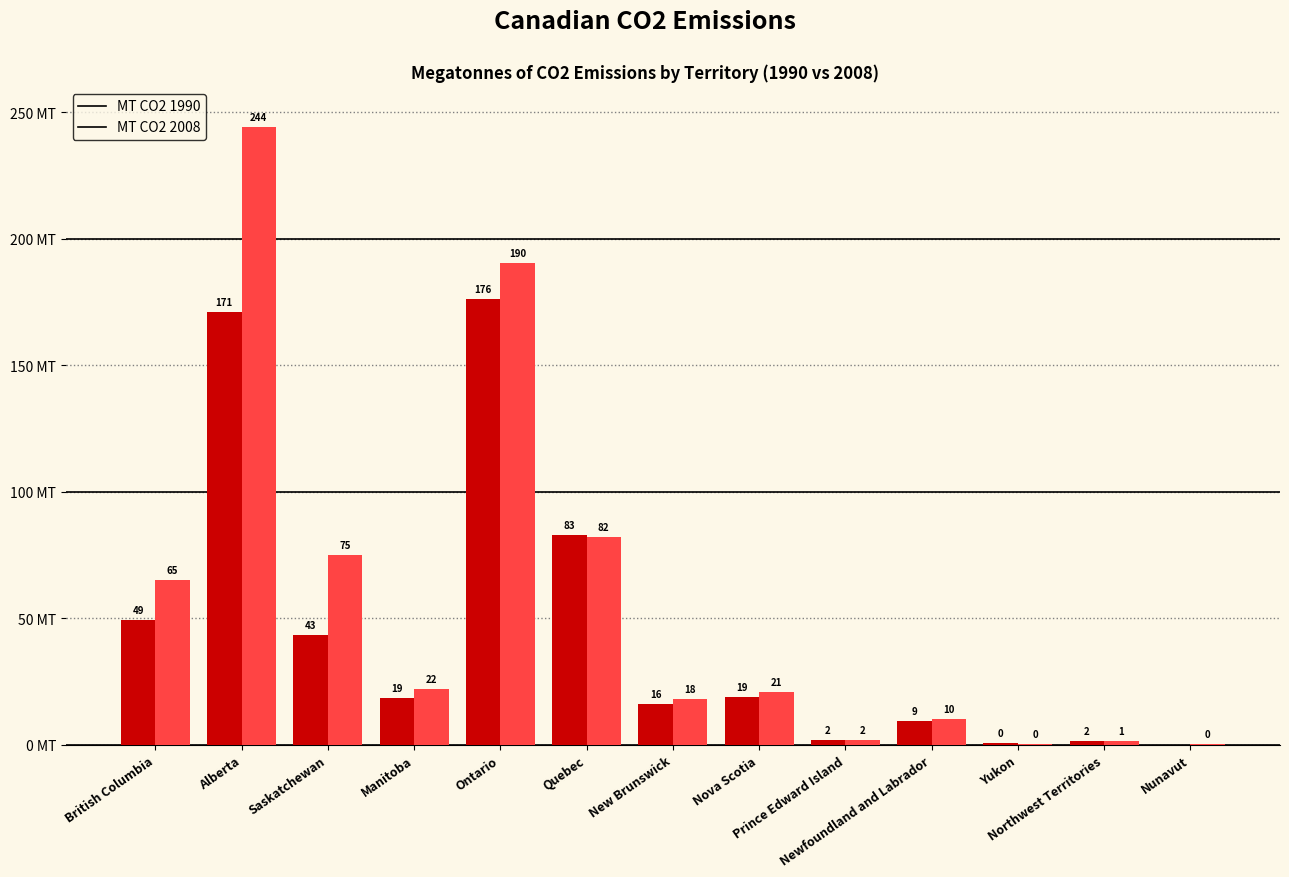

Which series has the largest total across all categories?

MT CO2 2008